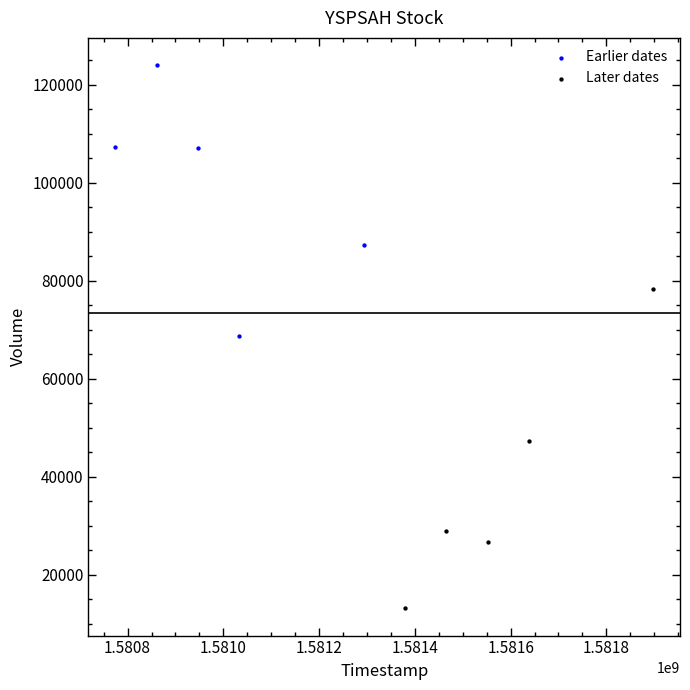

Which series reaches the maximum Y coordinate?

Earlier dates